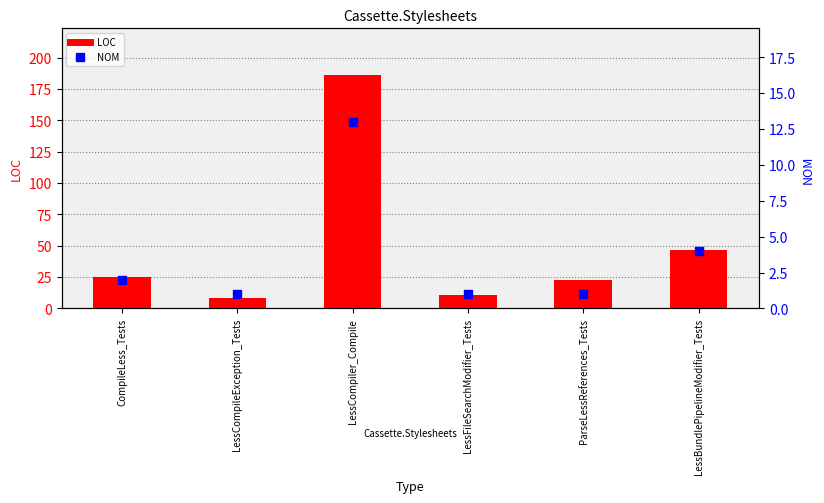

What are all the series names shown in the legend?

LOC, NOM